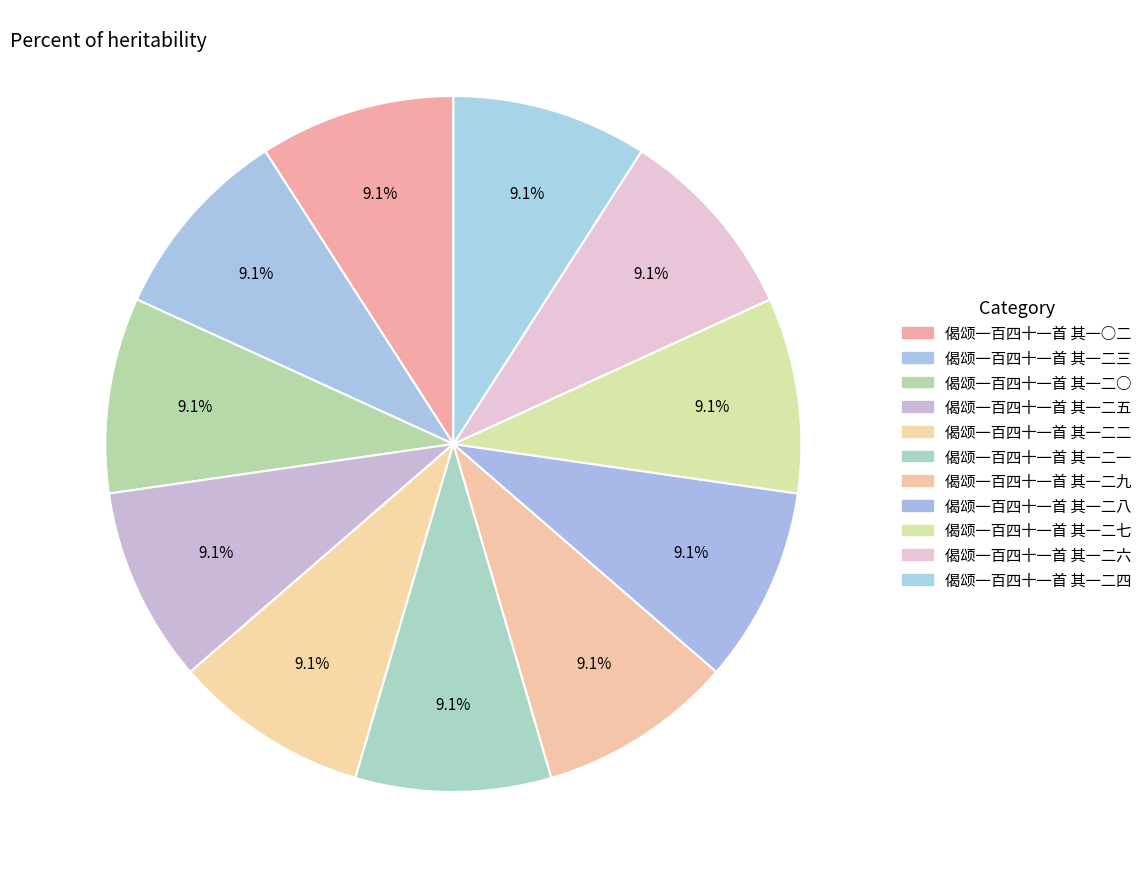

The 偈颂一百四十一首 其一二○ slice represents 1% of the pie. True or false?

False